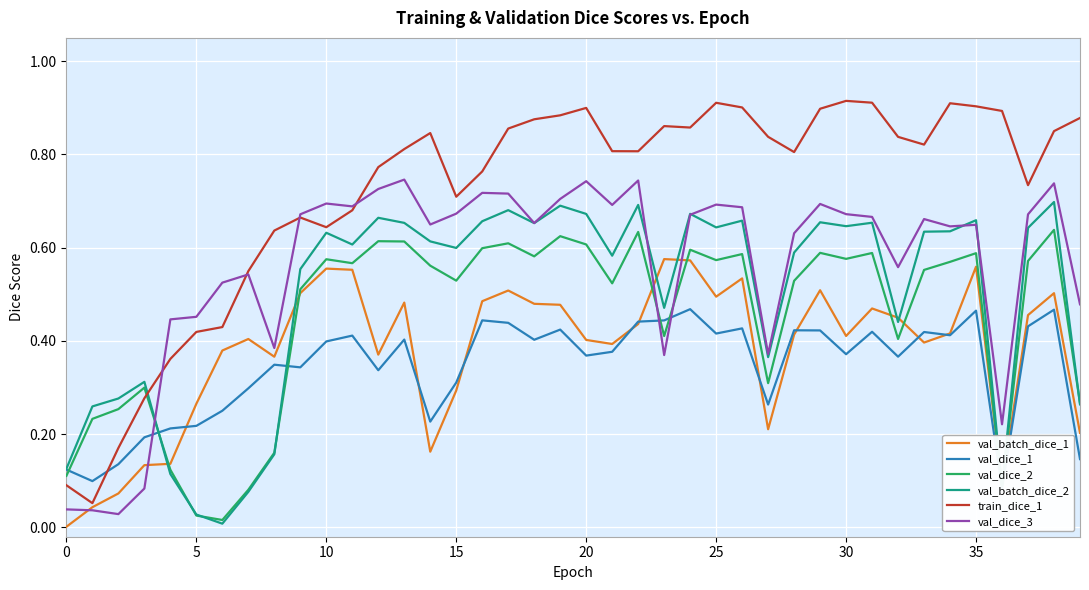

Rank the series by their maximum value, from lowest to highest.

val_dice_1, val_batch_dice_1, val_dice_2, val_batch_dice_2, val_dice_3, train_dice_1